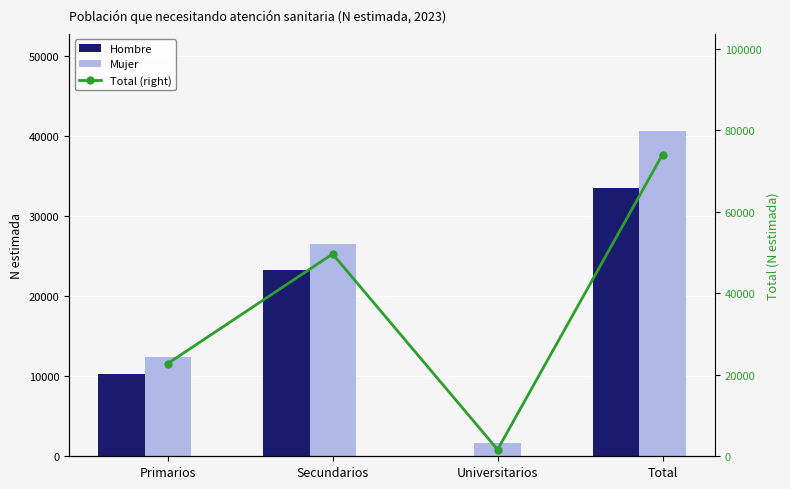

What is the value of the Total (right) bar at the 1st from the left?

22765